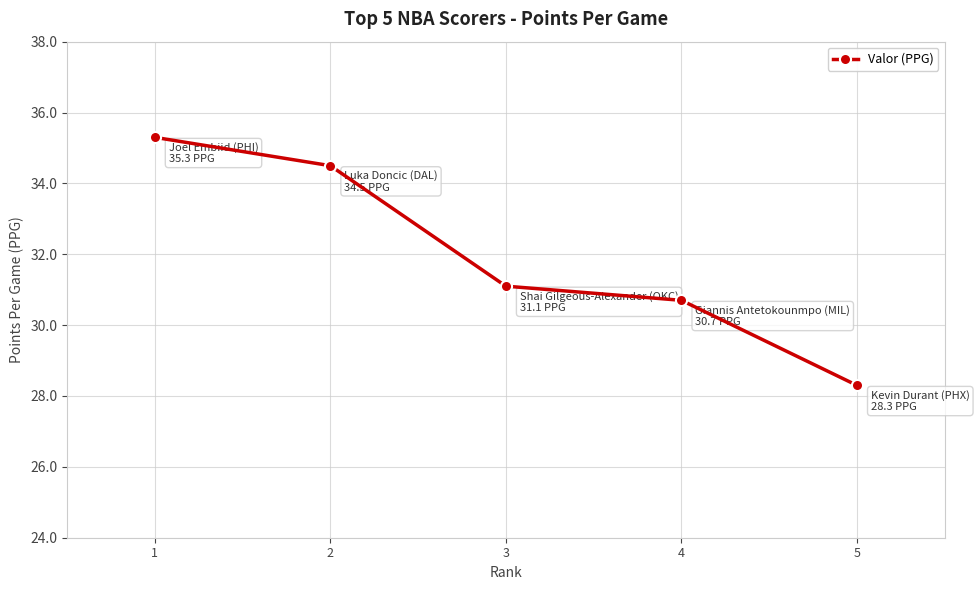

Reading left to right, what are all the values shown in this chart?

35.3	34.5	31.1	30.7	28.3